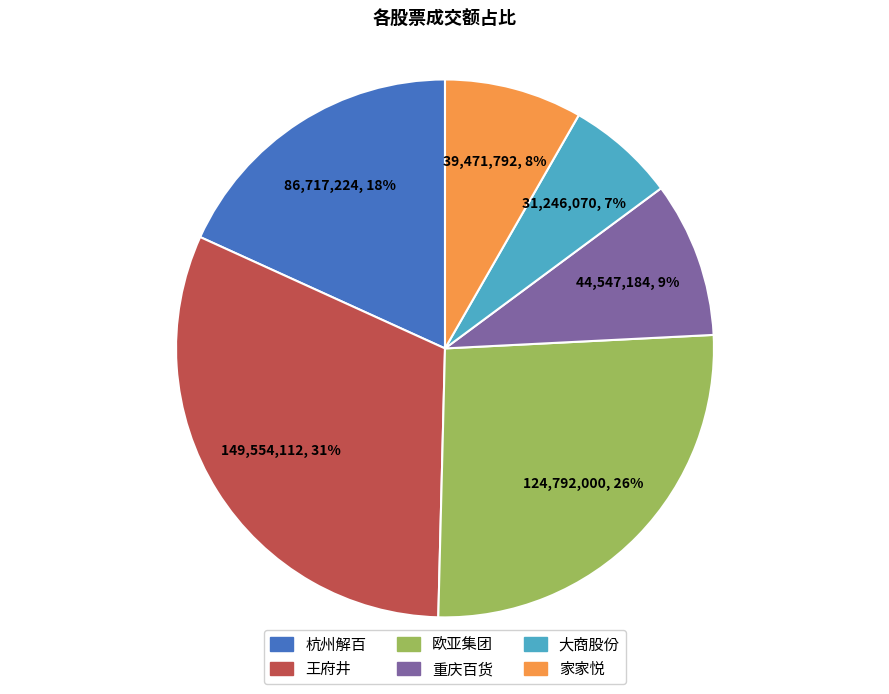

Is it true that 重庆百货 is 9% of the pie?

True